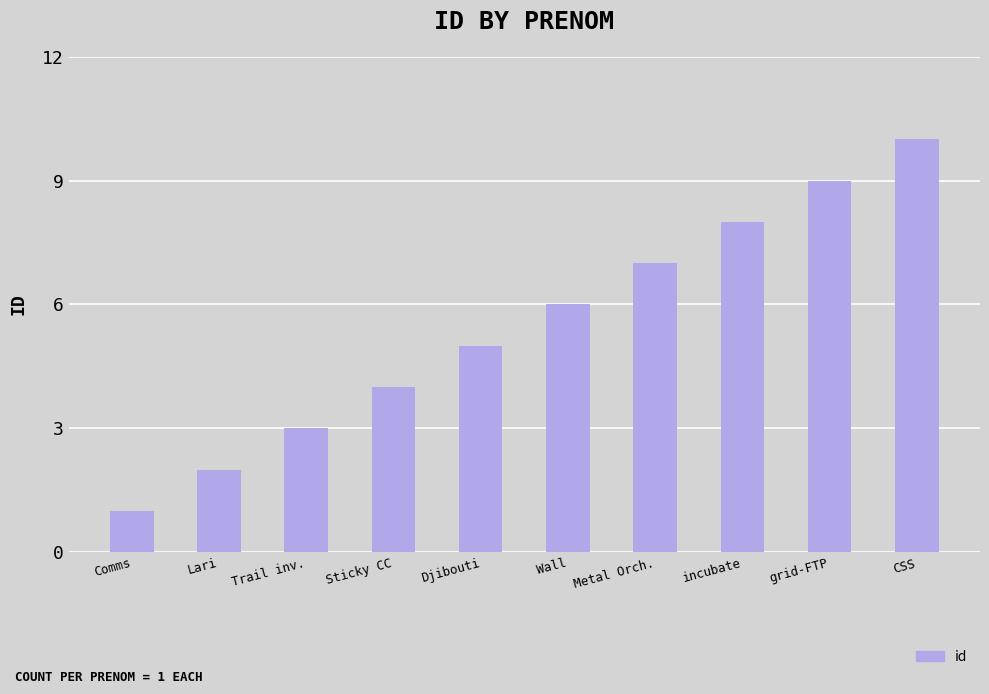

List the labels in order of value, largest first.

CSS, grid-FTP, incubate, Metal Orch., Wall, Djibouti, Sticky CC, Trail inv., Lari, Comms